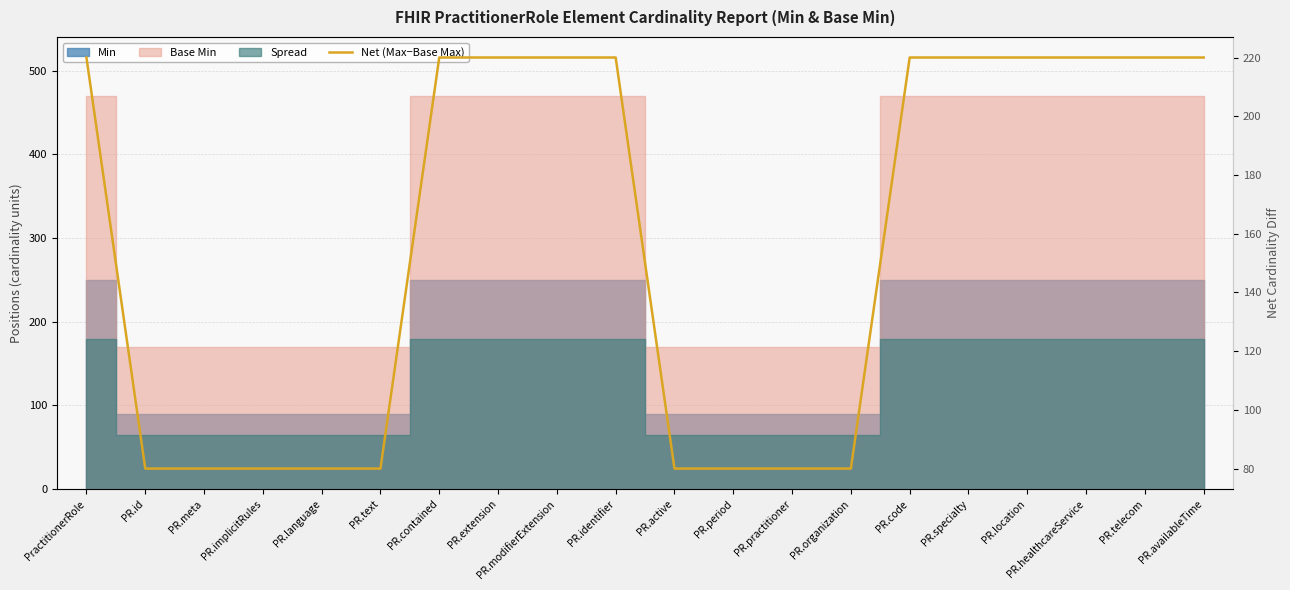

What is the change in value from PR.implicitRules to PR.telecom?

+140